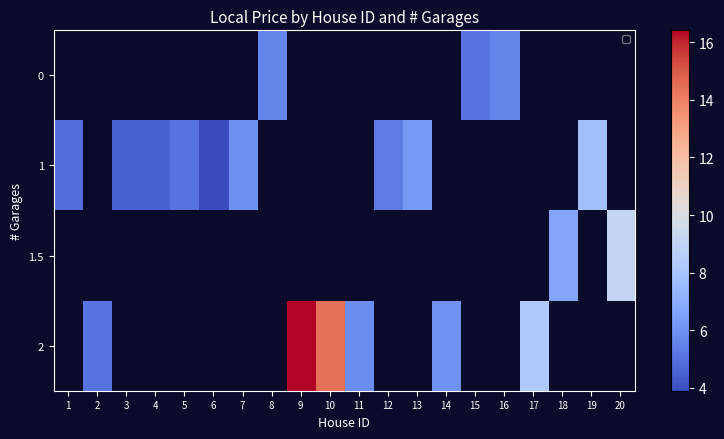

List the series in order of their overall mean, lowest first.

0, 1, 1.5, 2